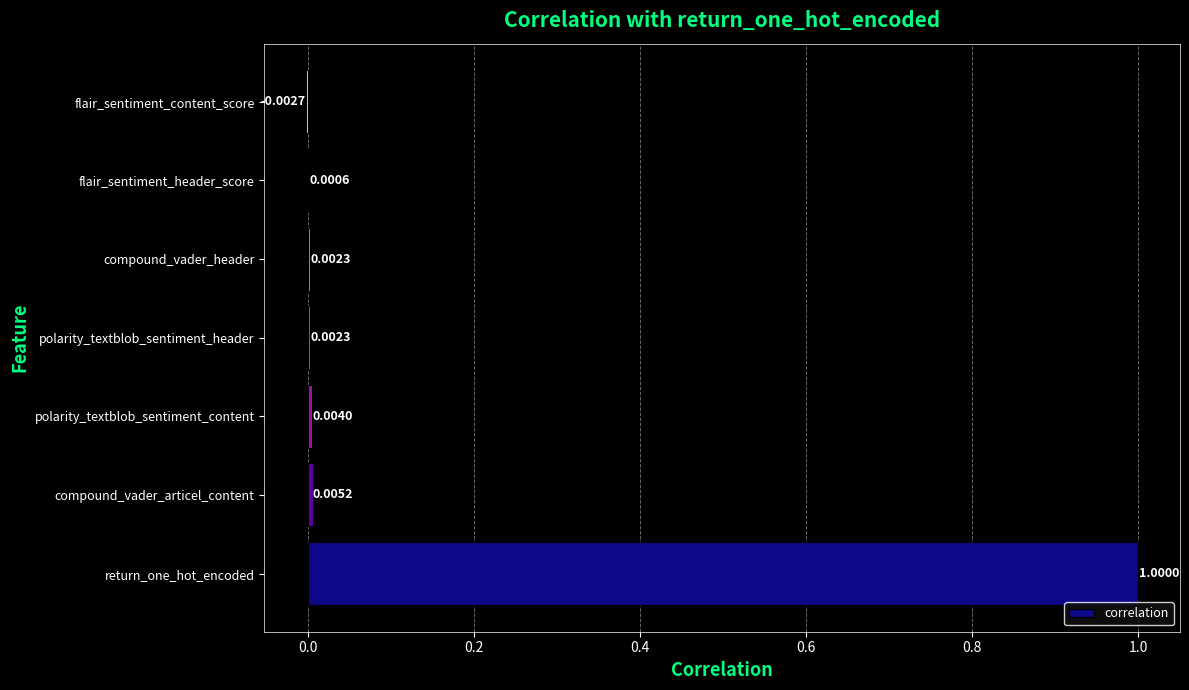

What is the sum of all values?

1.0